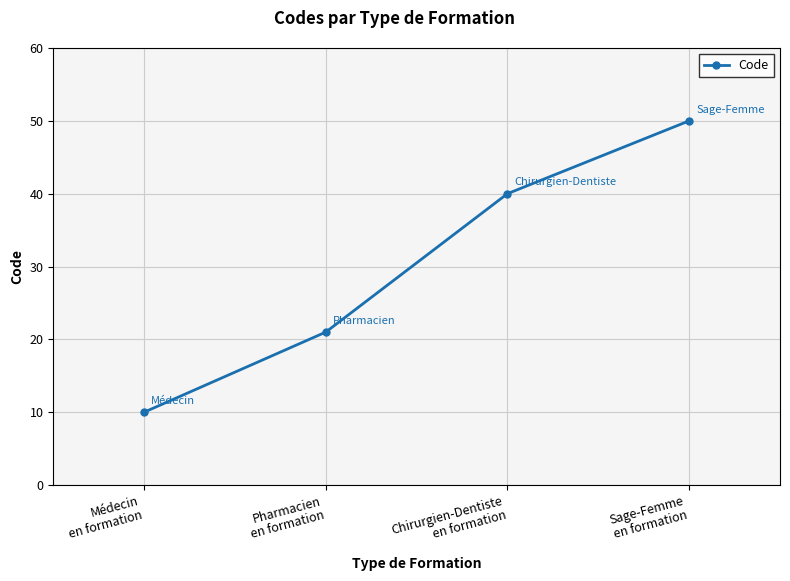

Where is the data nearest to the value 30?

Pharmacien
en formation